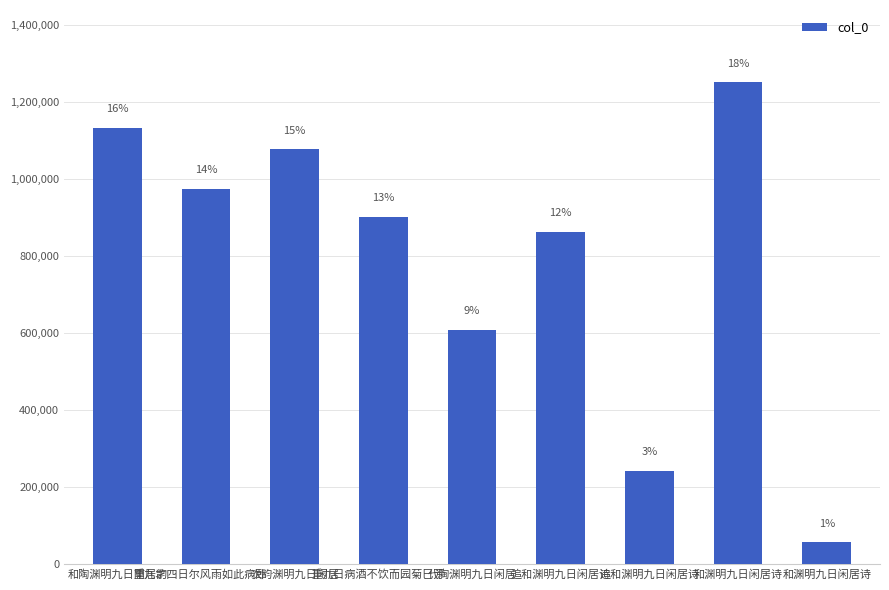

What is the maximum value shown in the chart?

1251762